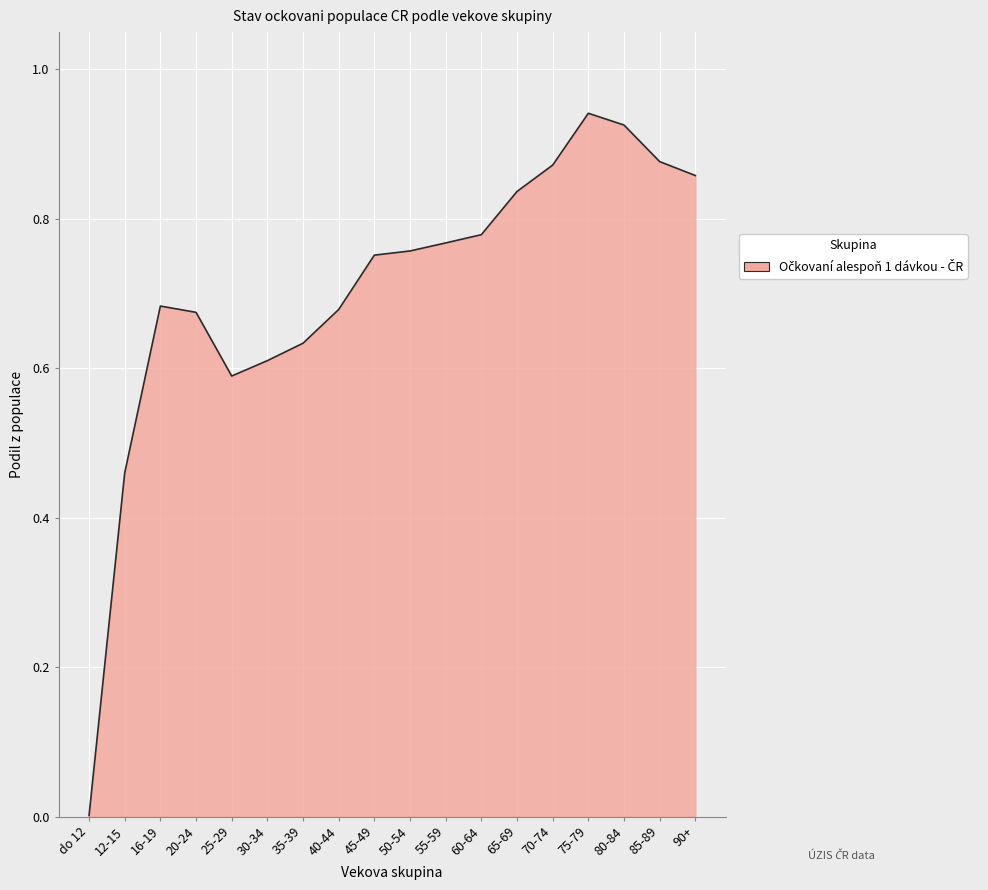

What is the change in value from 70-74 to 80-84?

+0.1